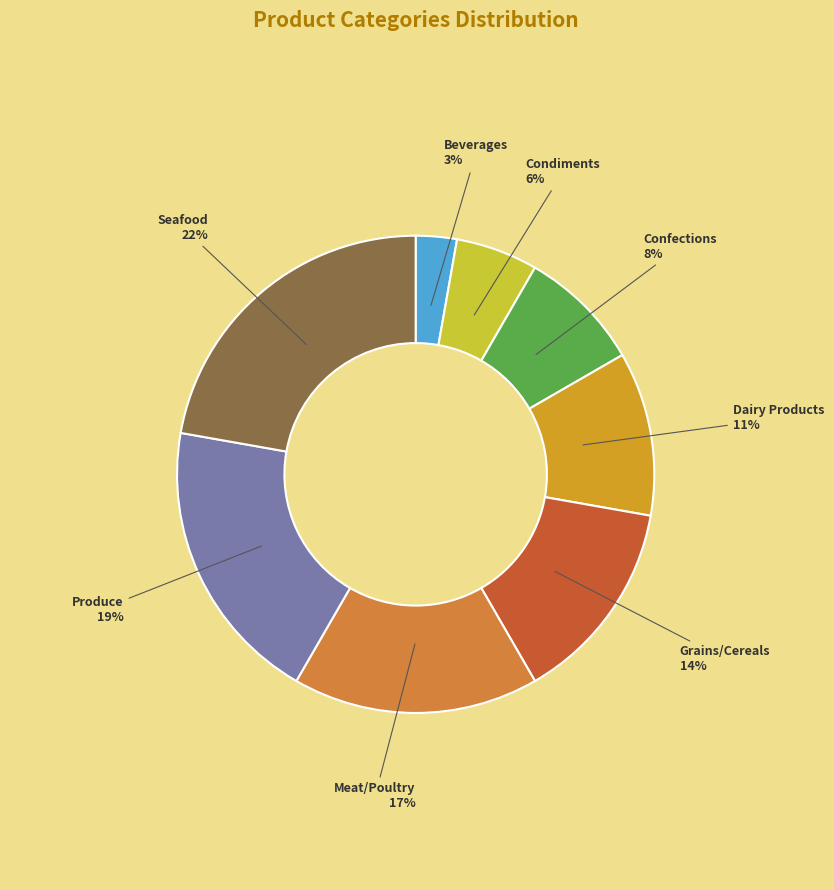

What is the largest slice in the pie chart?

Seafood